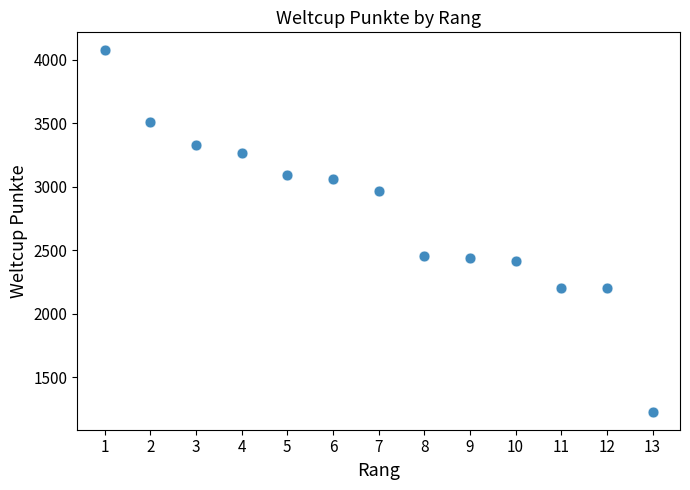

What is the range of Y values (max minus min)?

2845